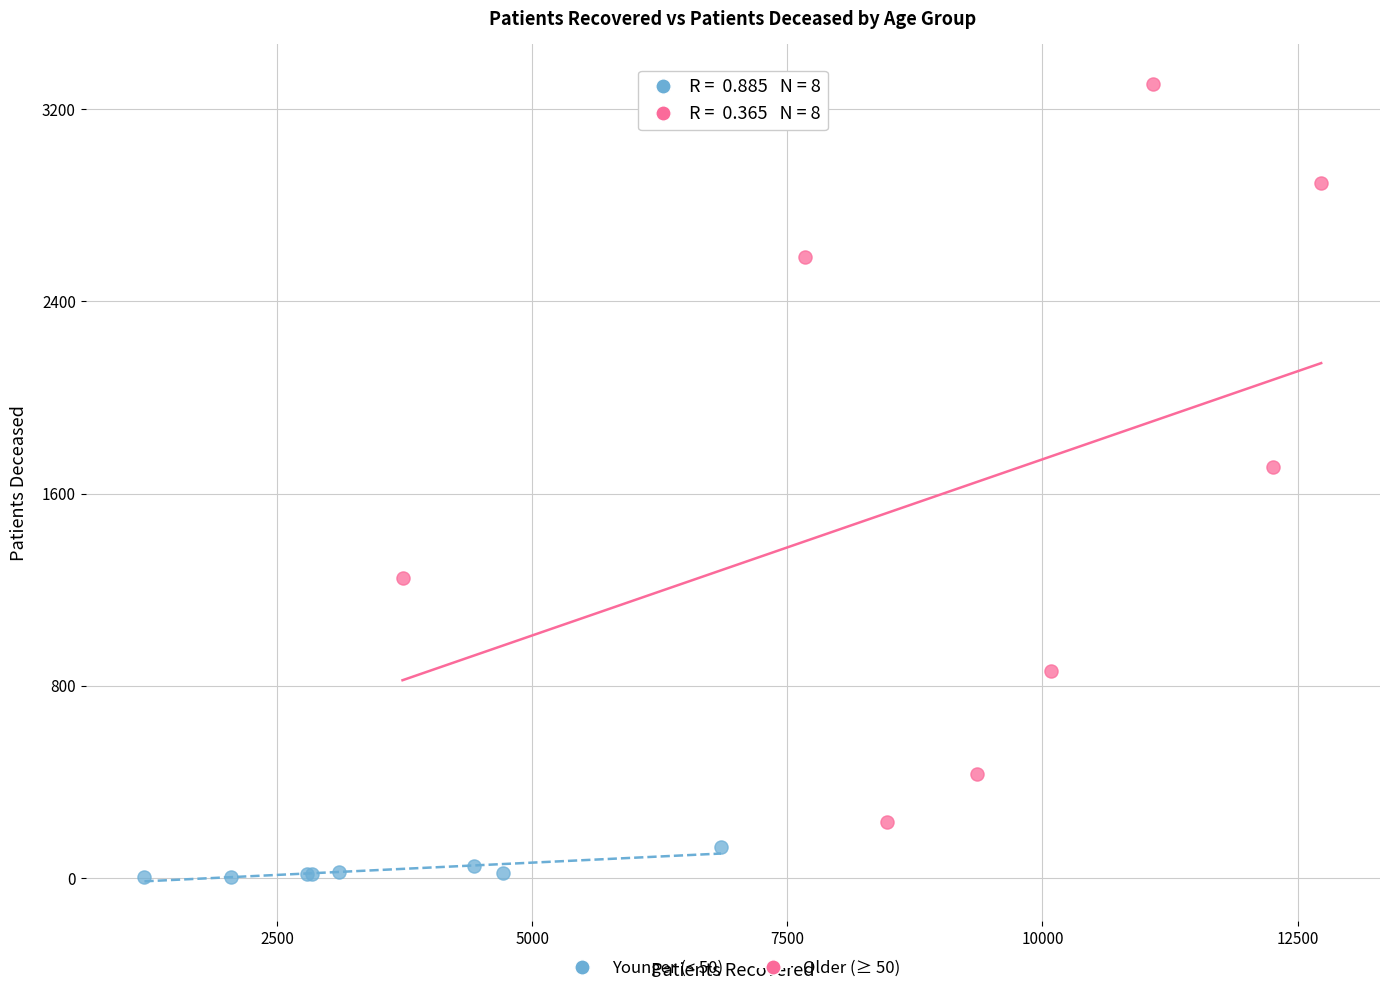

Which series reaches the minimum Y coordinate?

Younger (< 50)